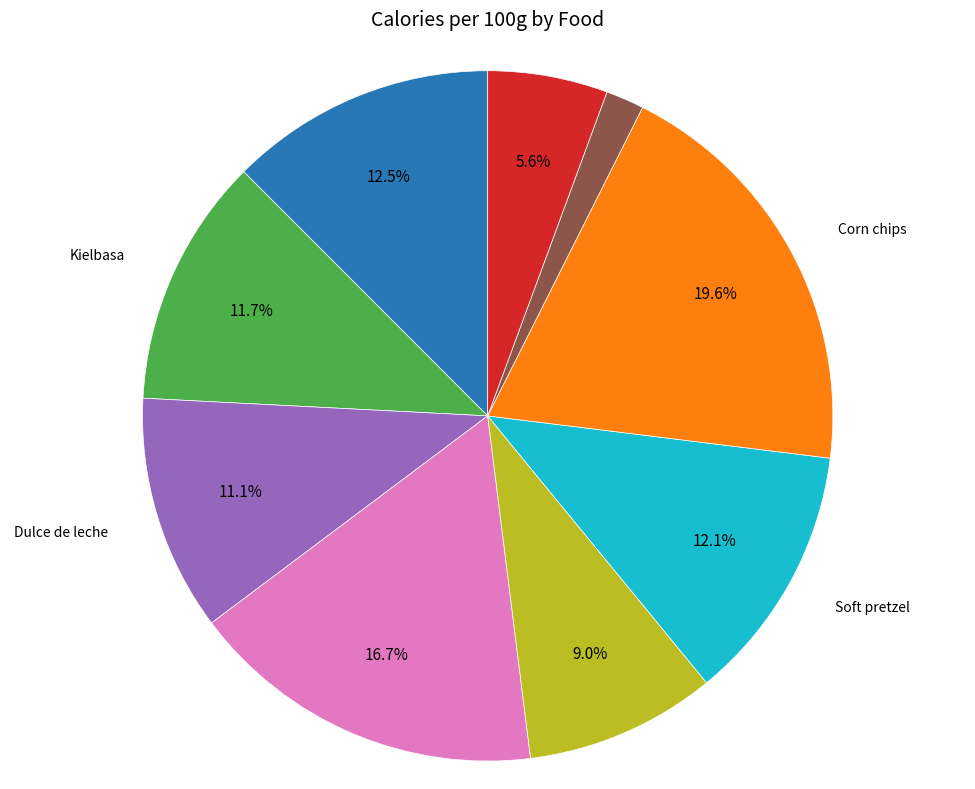

Between Onion rings and Dessert wine, which is larger?

Onion rings